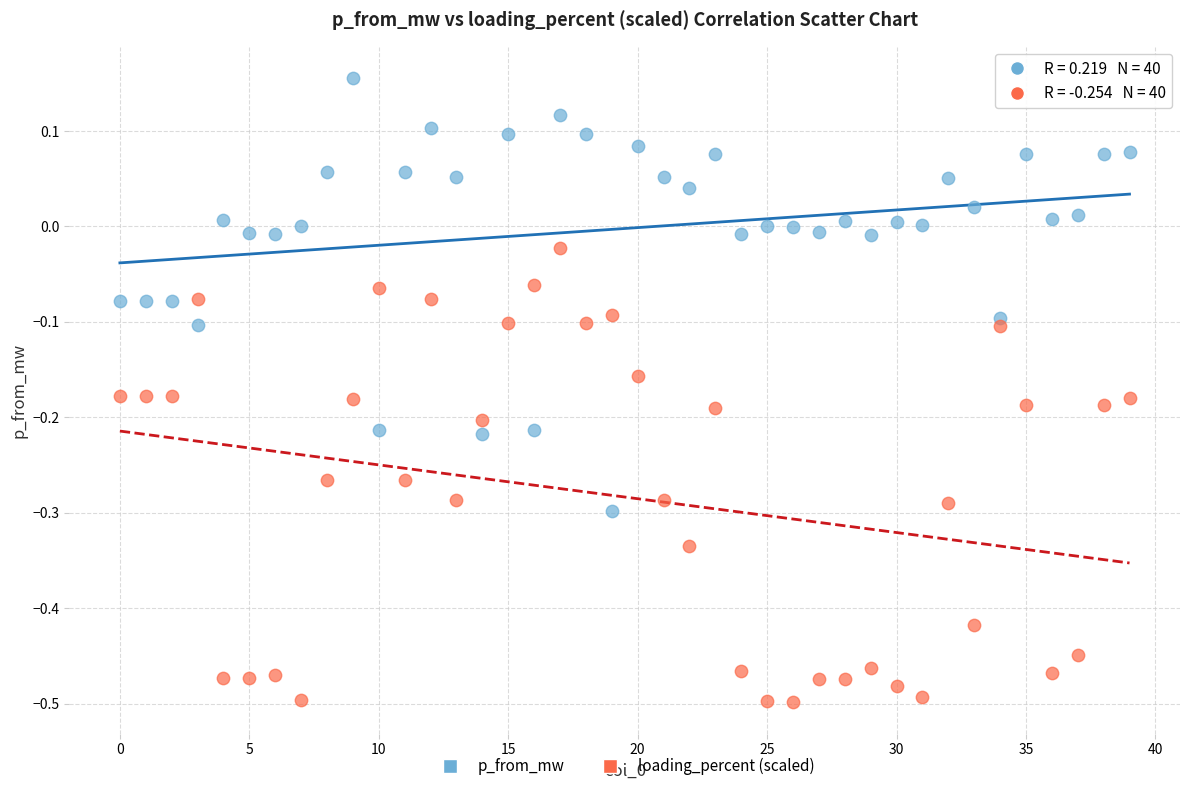

Which series reaches the minimum Y coordinate?

loading_percent (scaled)